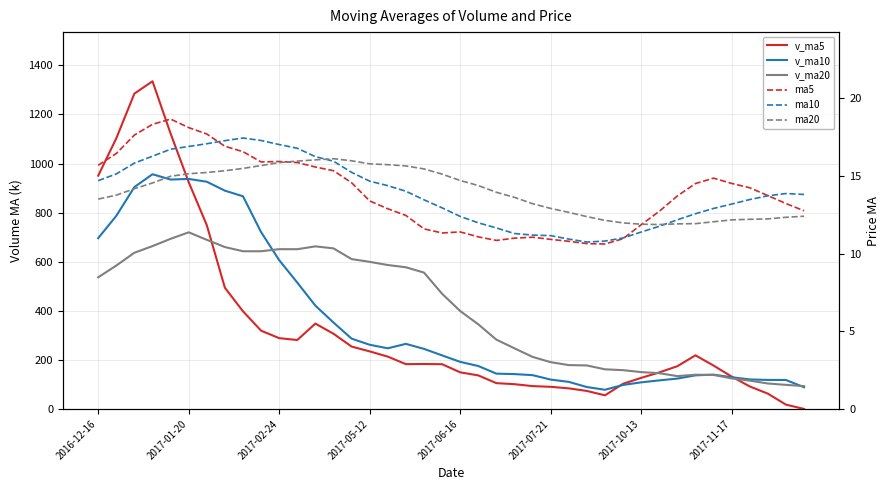

Which series has the largest range (max minus min)?

v_ma5